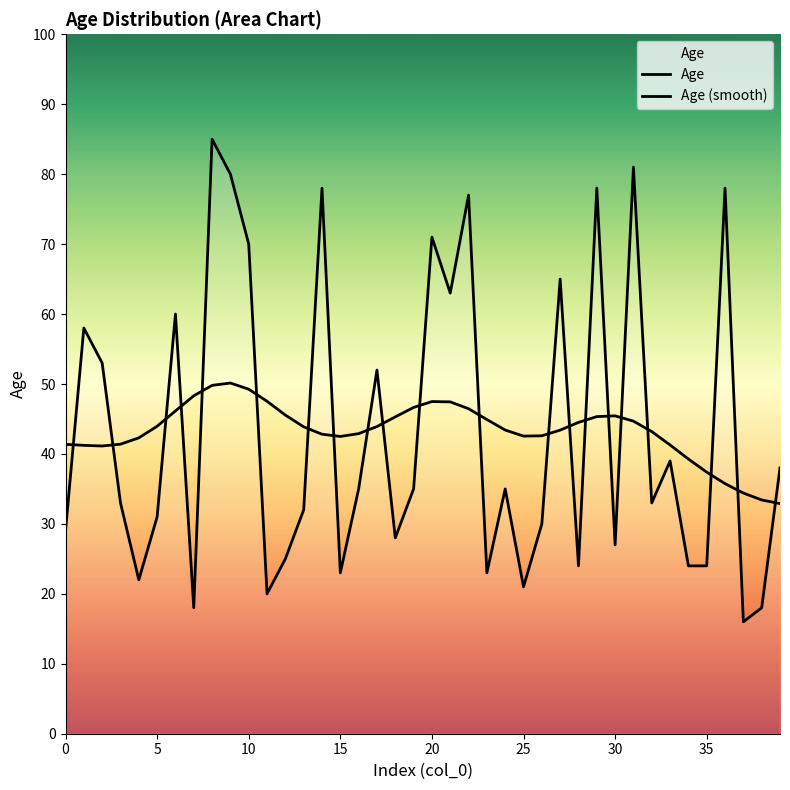

Rank the series at 36 from highest to lowest value.

Age, Age (smooth)